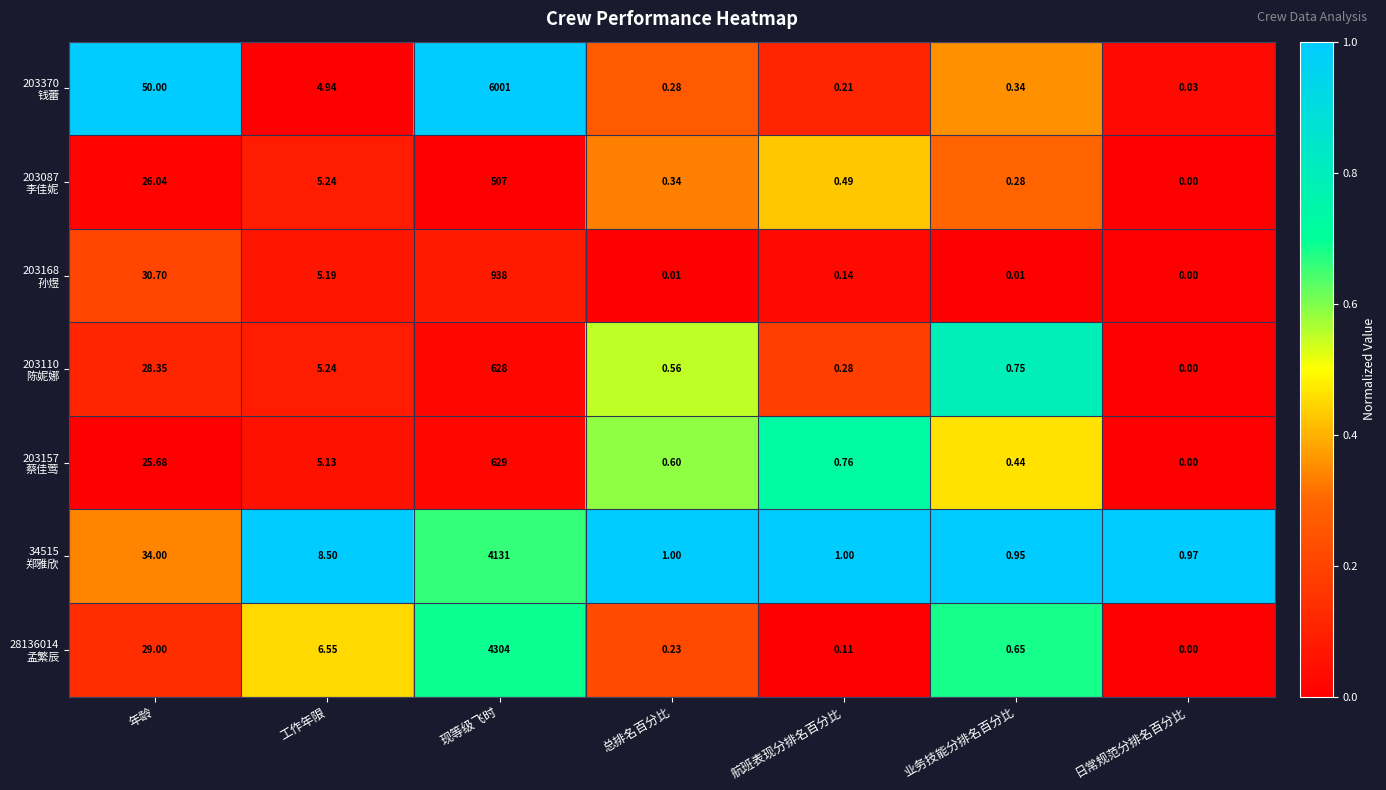

At how many categories does at least one series exceed 0?

7